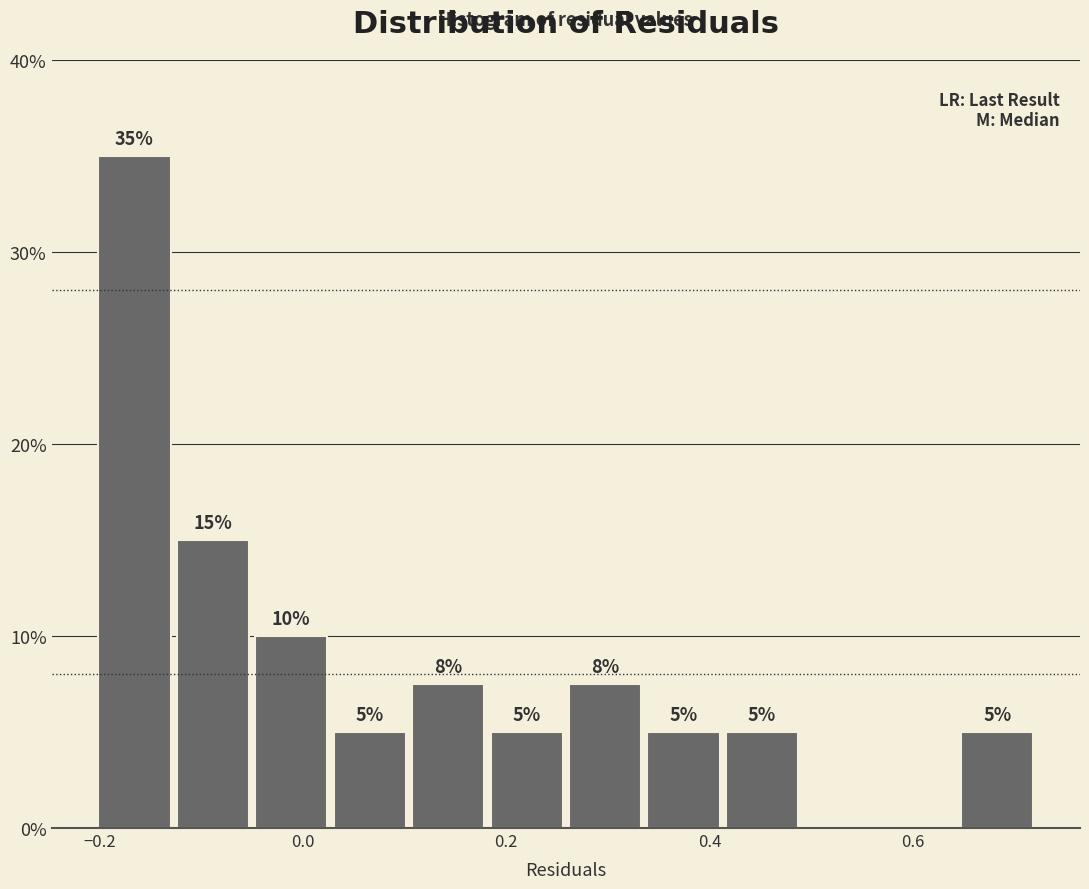

Read against the x-axis, roughly where is the centre of the tallest bar?

-0.16